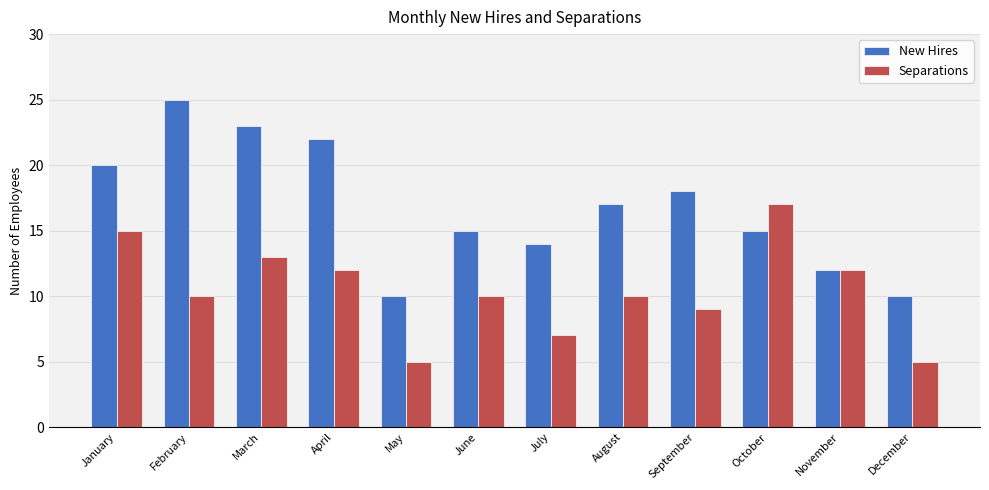

Count the number of categories in the chart.

12